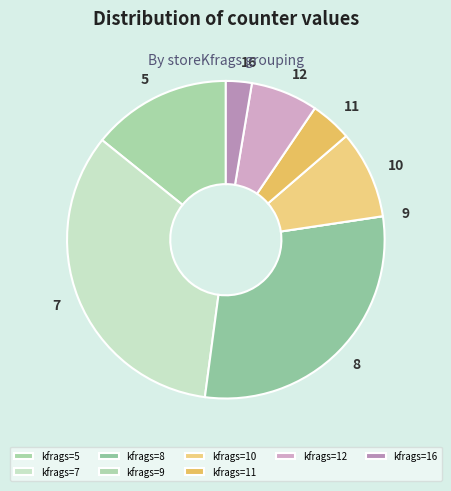

Is there any slice that represents more than half of the pie?

No